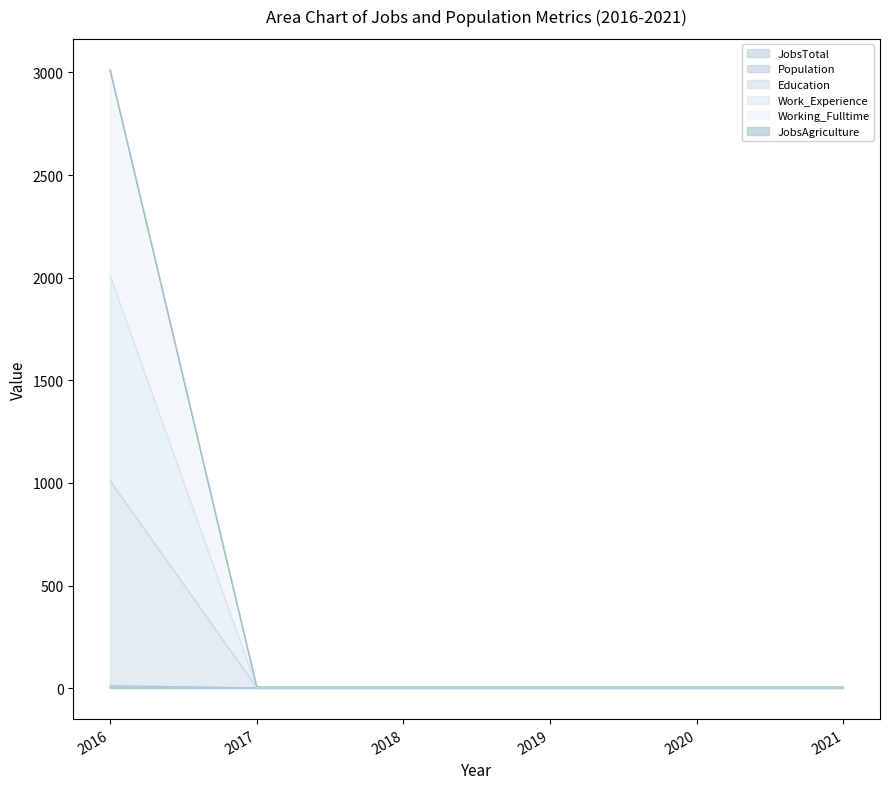

At which label is Population closest to 1?

2017